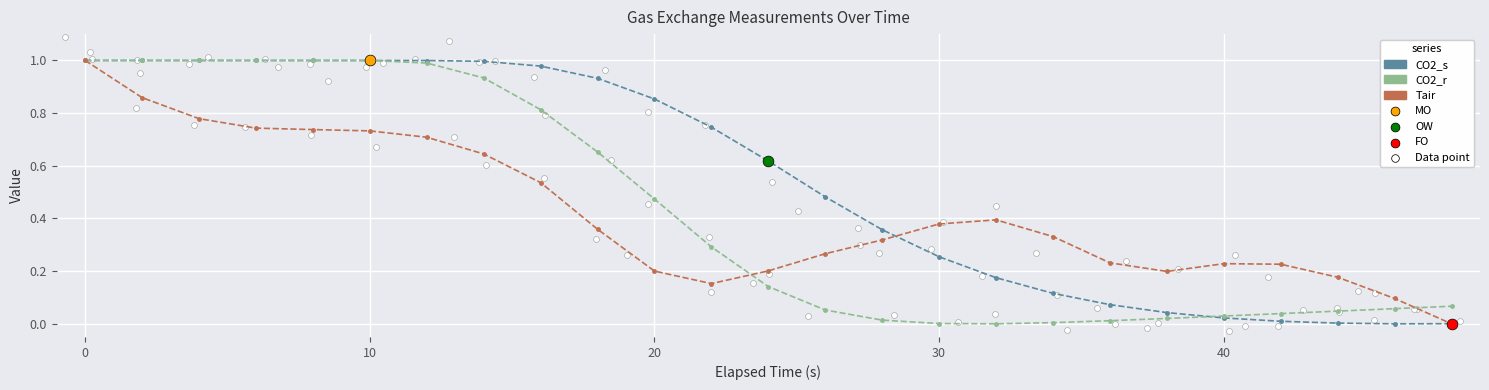

At how many categories does at least one series exceed 0?

25